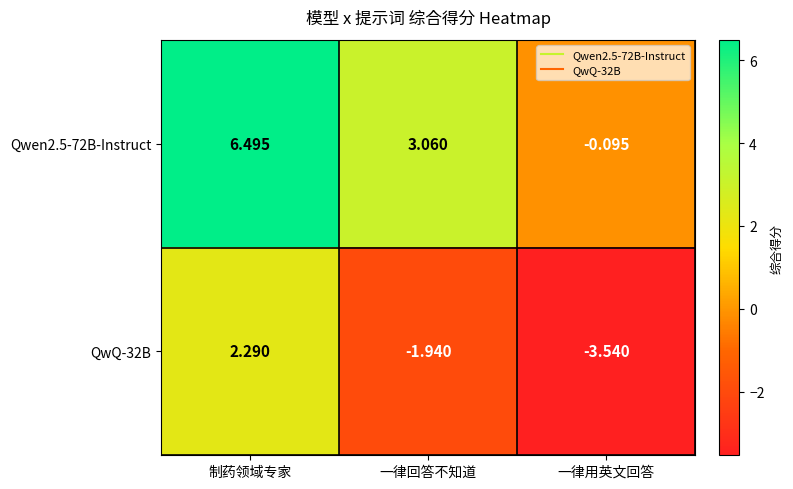

Where does the Qwen2.5-72B-Instruct series first go above 3?

制药领域专家